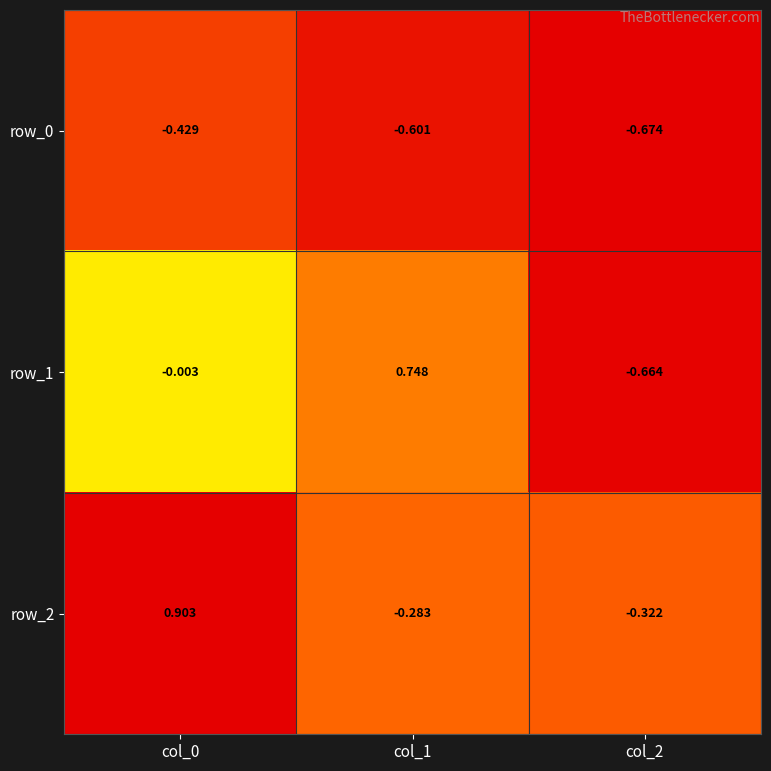

How many values in the row_1 series exceed 0?

1